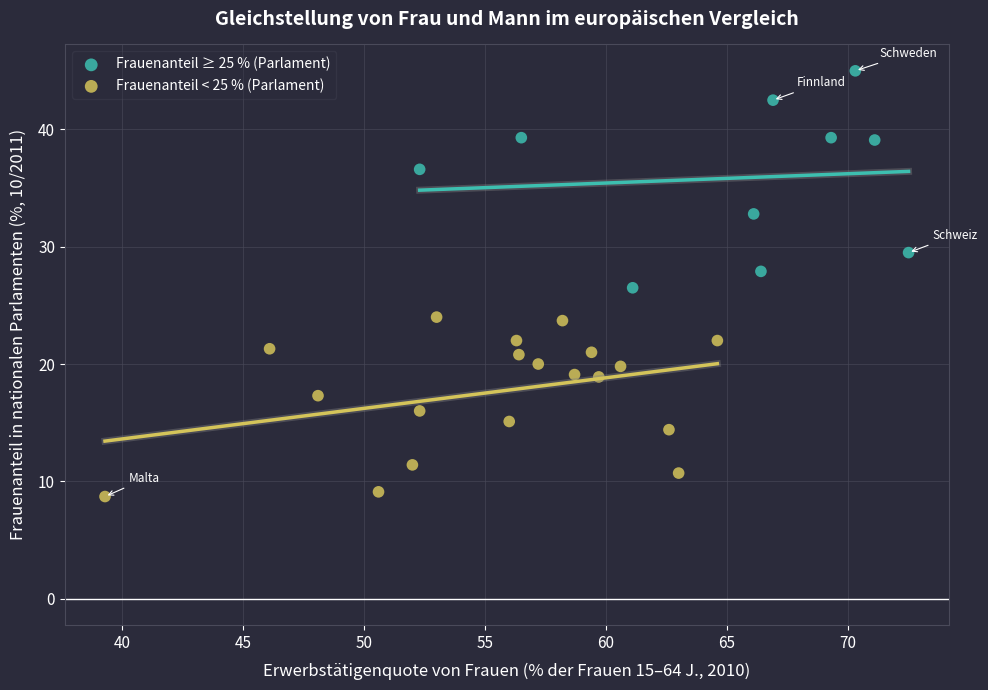

Which series has the widest spread of Y values?

Frauenanteil ≥ 25 % (Parlament)